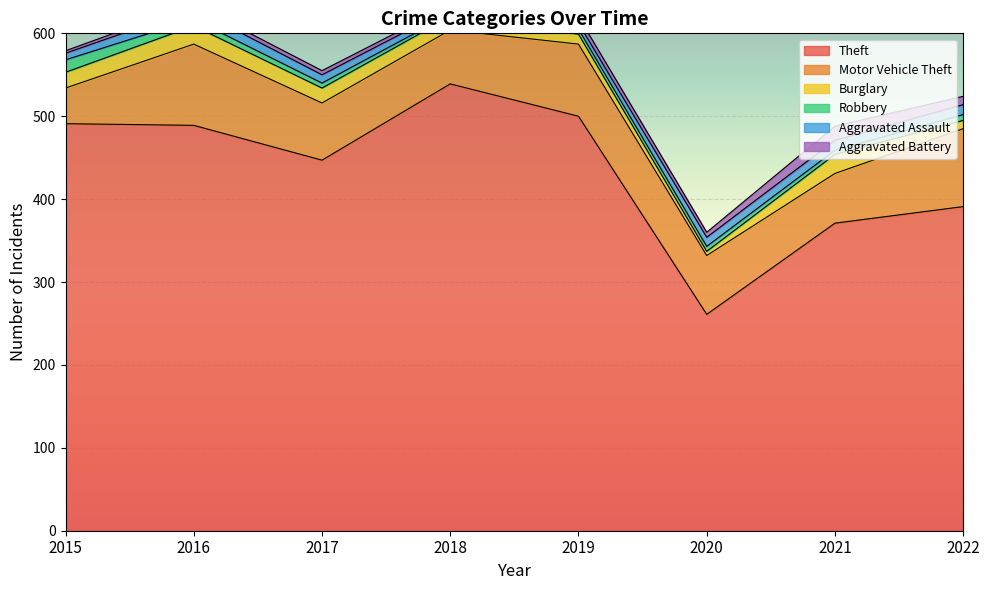

True or false: Aggravated Battery and Motor Vehicle Theft cross at least once.

False